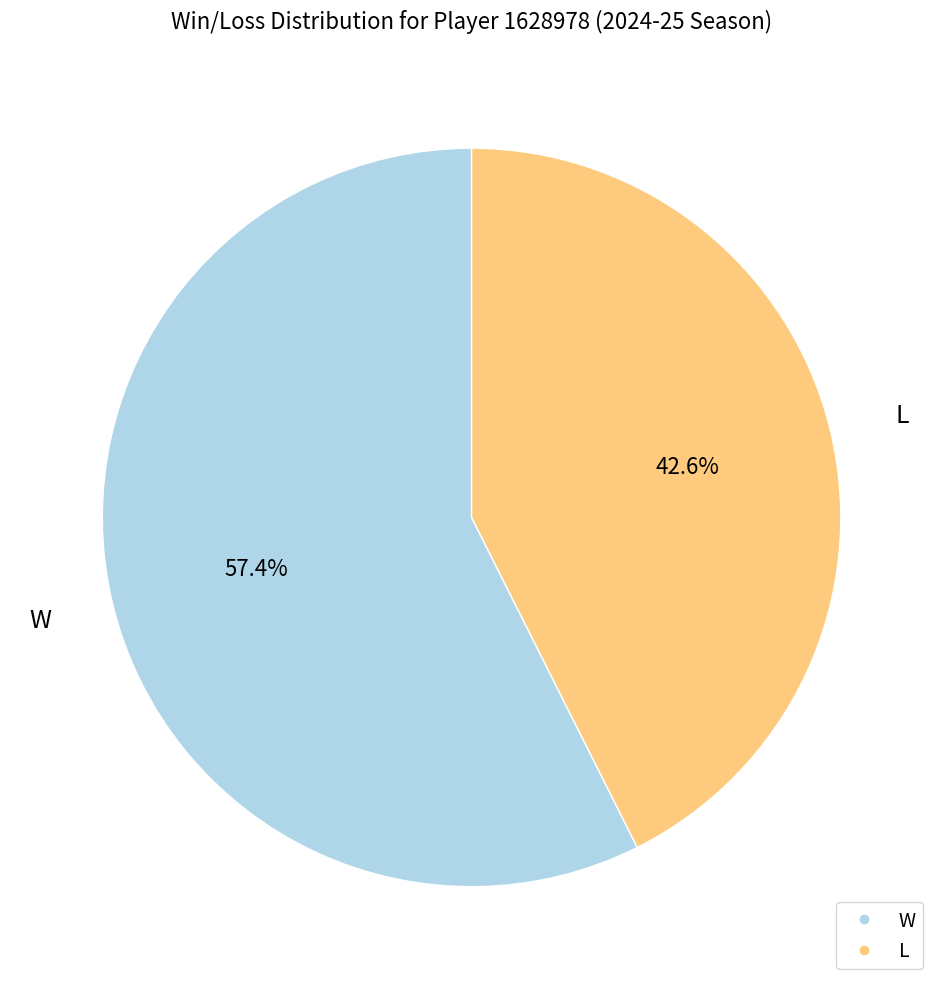

To the nearest percent, what is the difference between the largest and smallest slice percentages?

15%